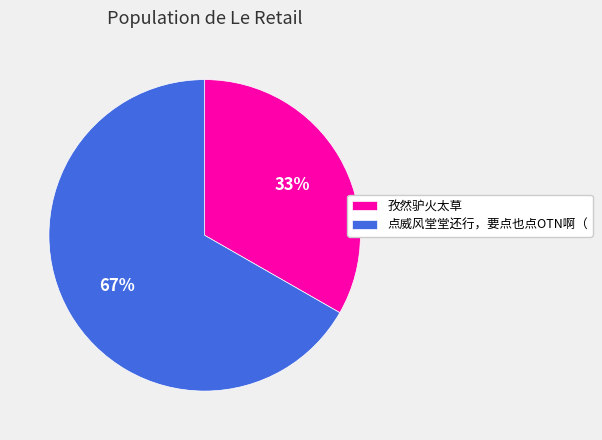

Which category accounts for the majority?

点威风堂堂还行，要点也点OTN啊（